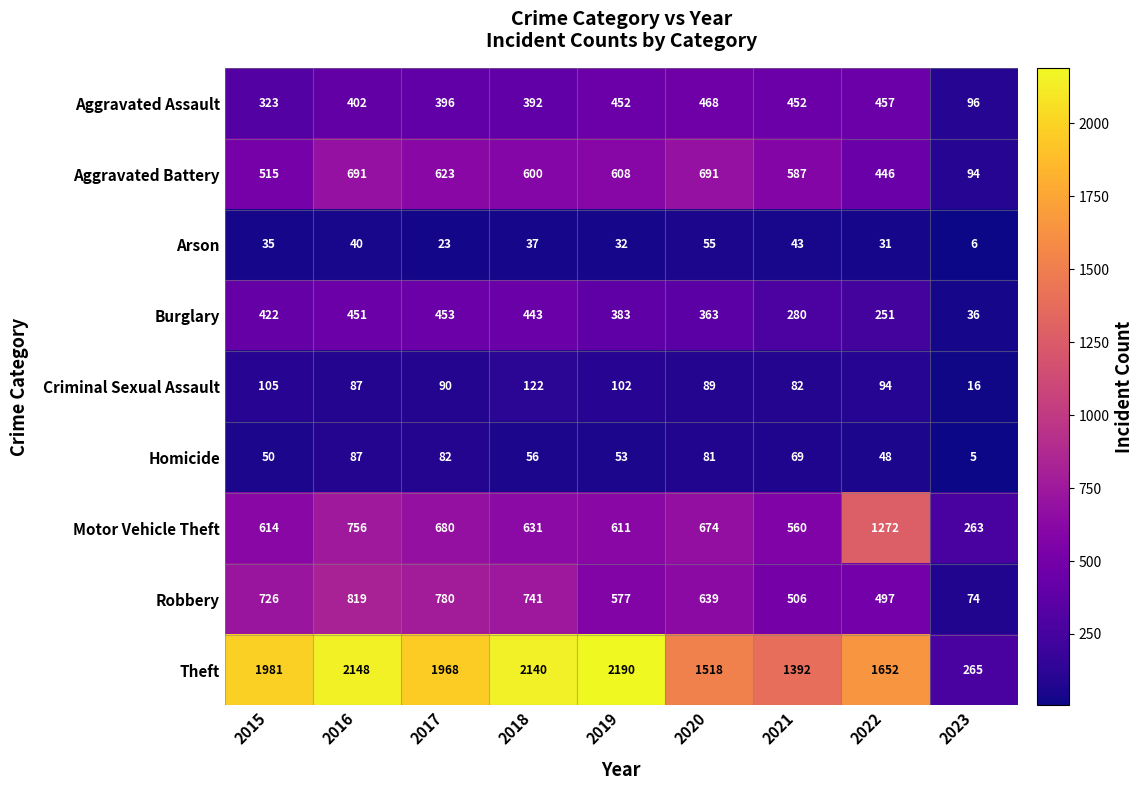

What is the sum of the Arson values at 2021 and 2023?

49